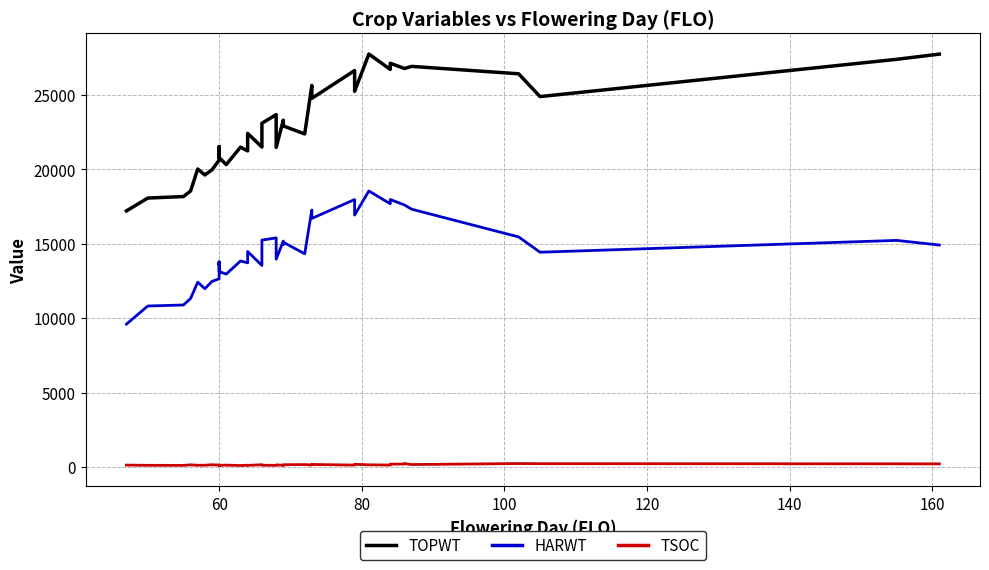

Reading left to right, what are all the values shown in this chart?

TOPWT: 17208	18071	18173	18548	20023	19623	19972	20616	21514	21213	21514	20788	20321	21493	21241	21911	22418	21500	22424	23098	23681	21472	23305	22984	22919	22382	25639	24773	26642	25244	27751	26716	27130	26778	26778	26921	26423	24891	27395	27746
HARWT: 9597	10817	10885	11323	12419	11978	12472	12642	13773	13557	13773	13134	12962	13843	13718	14312	14479	13541	14165	15246	15393	13964	15181	14956	15101	14326	17269	16702	17973	16930	18547	17685	17974	17604	17604	17322	15459	14431	15226	14914
TSOC: 124	110	104	144	113	115	148	128	93	104	92	112	122	96	116	111	107	149	127	115	107	138	116	110	147	160	128	167	125	178	144	127	188	196	225	161	229	219	211	206